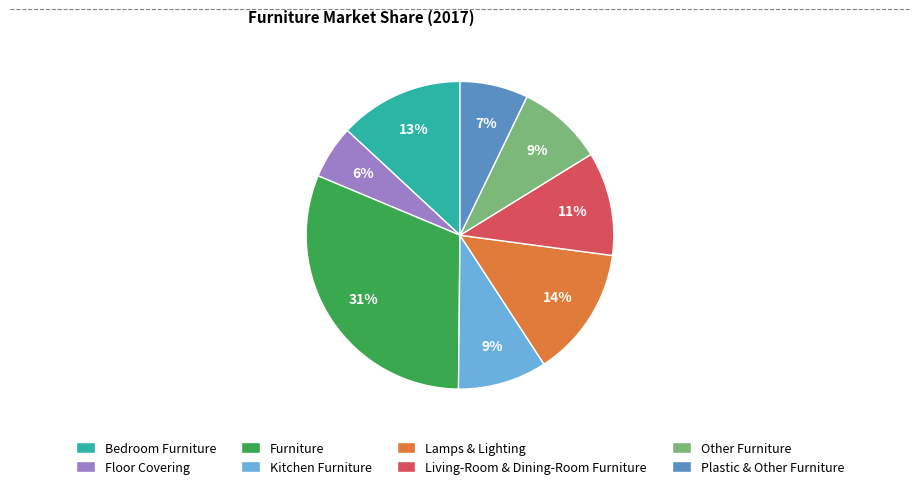

To the nearest percent, what portion does Floor Covering represent?

6%